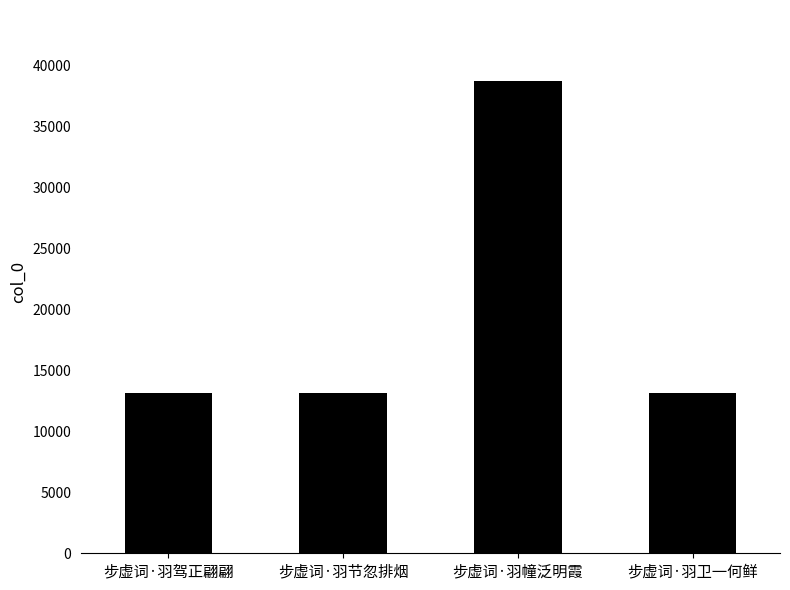

Approximately how many times larger is the value at 步虚词·羽卫一何鲜 compared to 步虚词·羽驾正翩翩?

1.0